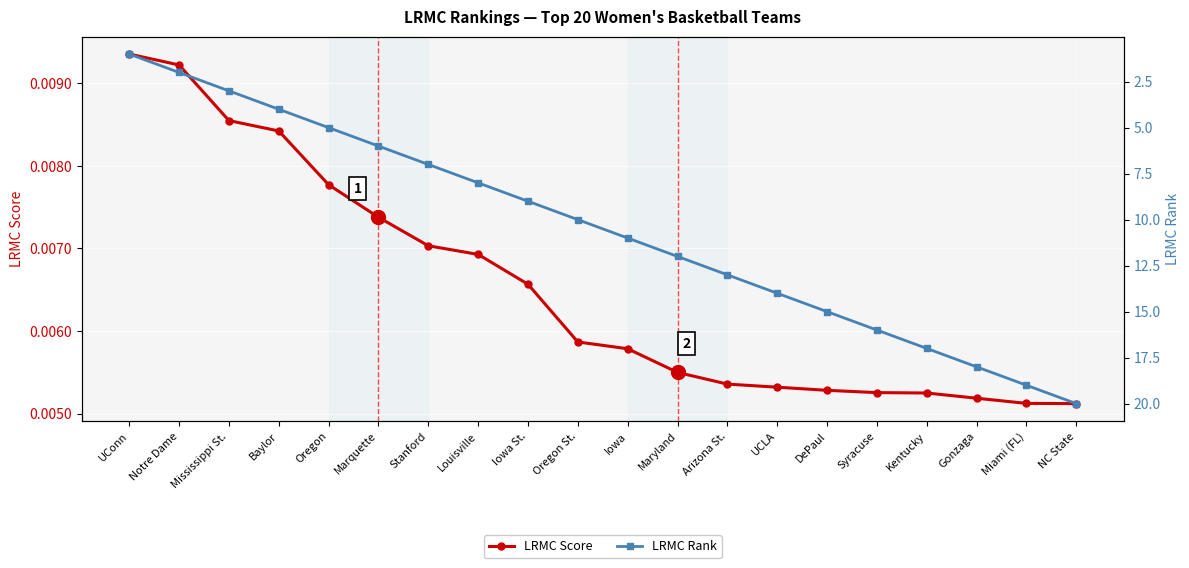

How many lines are shown in the chart?

2